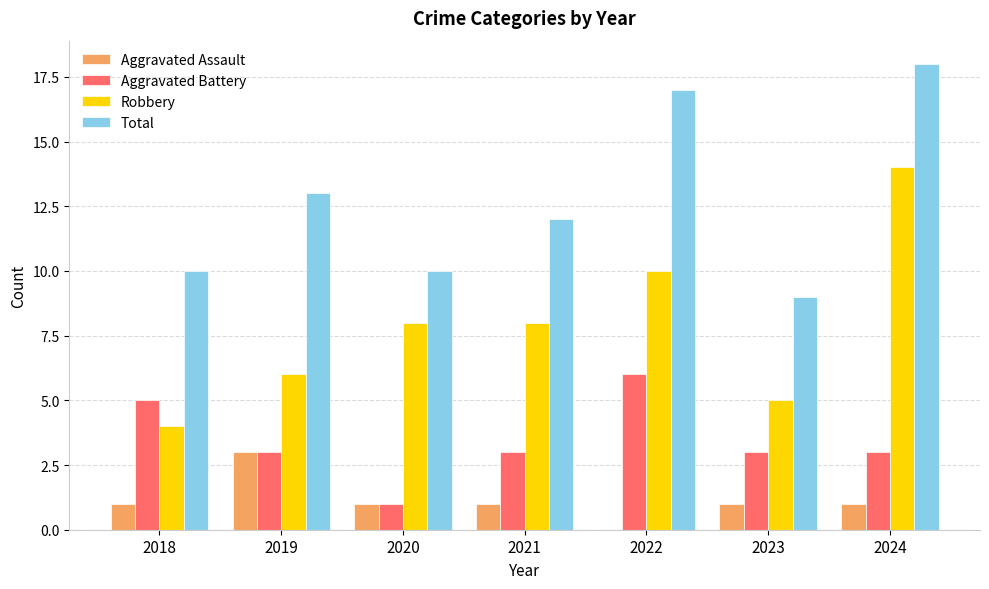

What is the sum of all Aggravated Assault values?

8